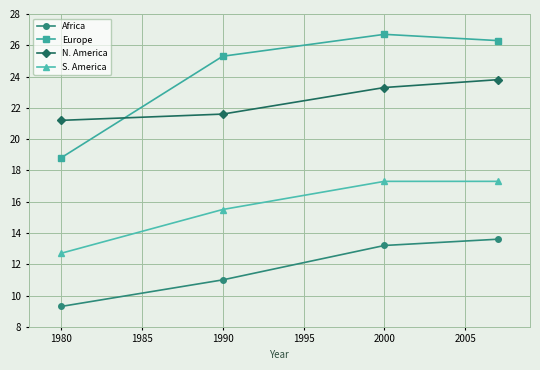

What is the average value of the Africa series?

11.8